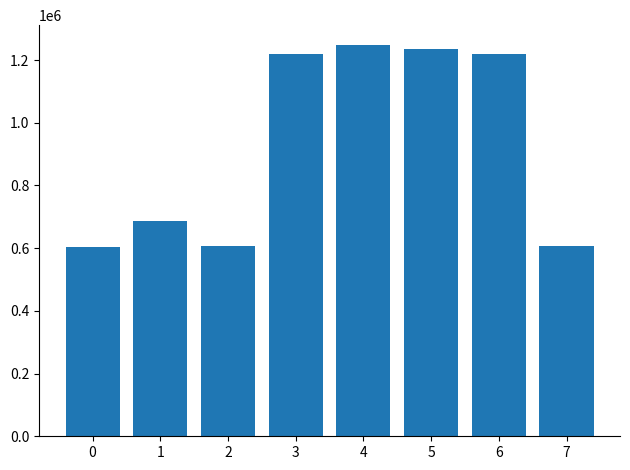

The value at 3 is 1218976. True or false?

True